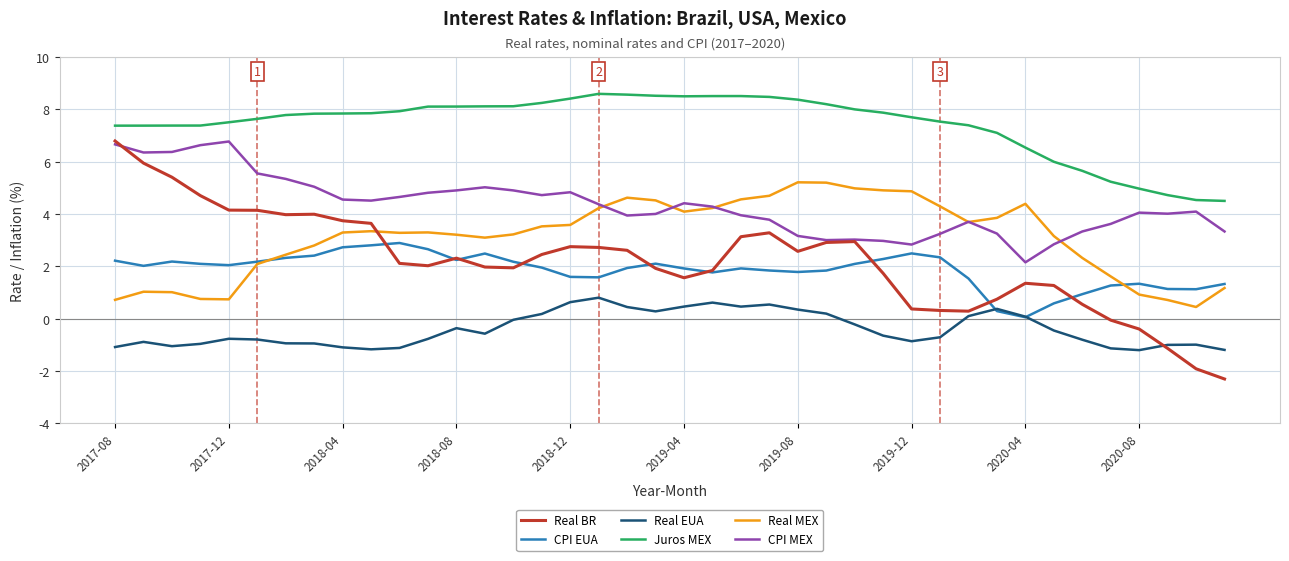

Count the number of data series in this chart.

6